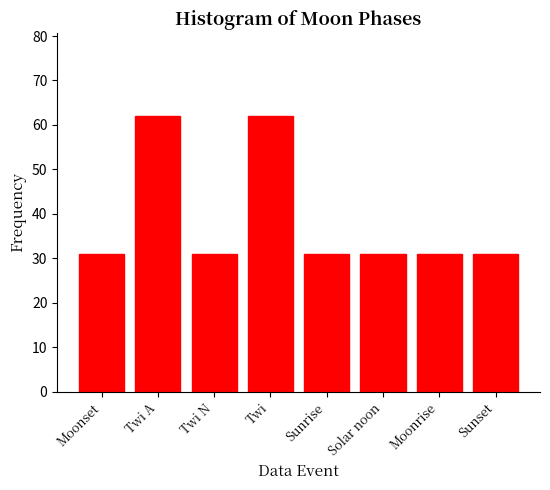

Reading left to right, extract all data points from this chart.

Moonset=31	Twi A=62	Twi N=31	Twi=62	Sunrise=31	Solar noon=31	Moonrise=31	Sunset=31